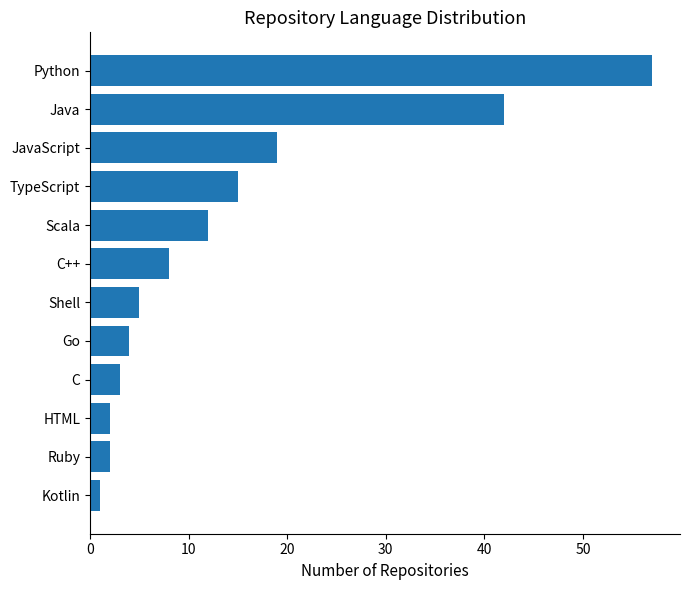

What is the maximum value shown in the chart?

57